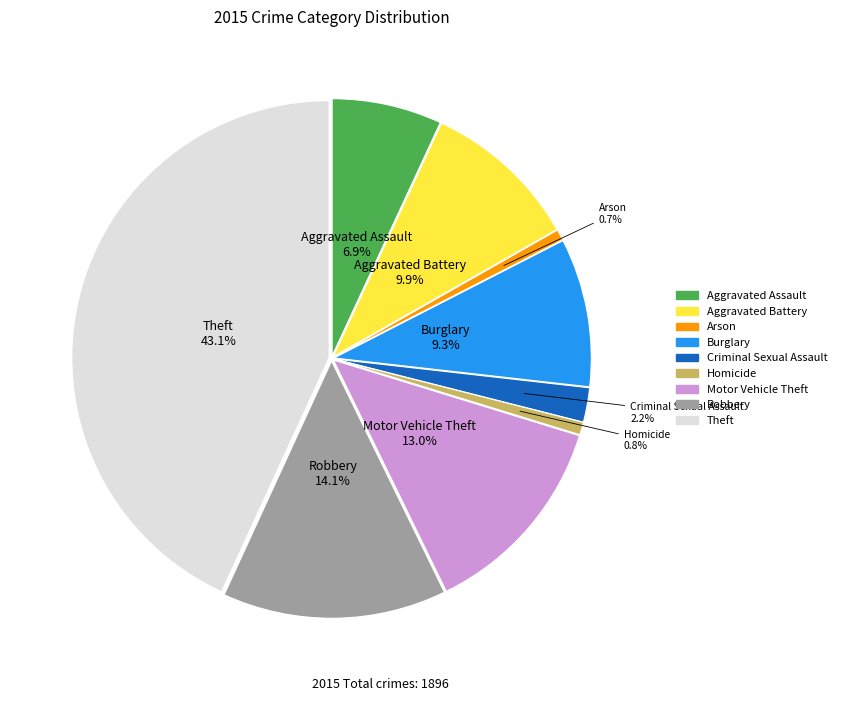

Does any single category account for the majority?

No